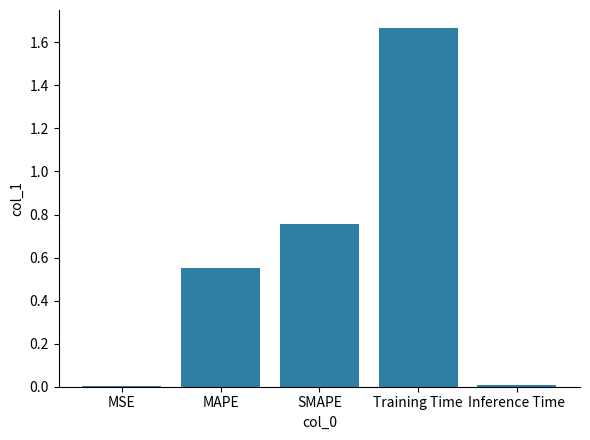

Count the number of categories in the chart.

5